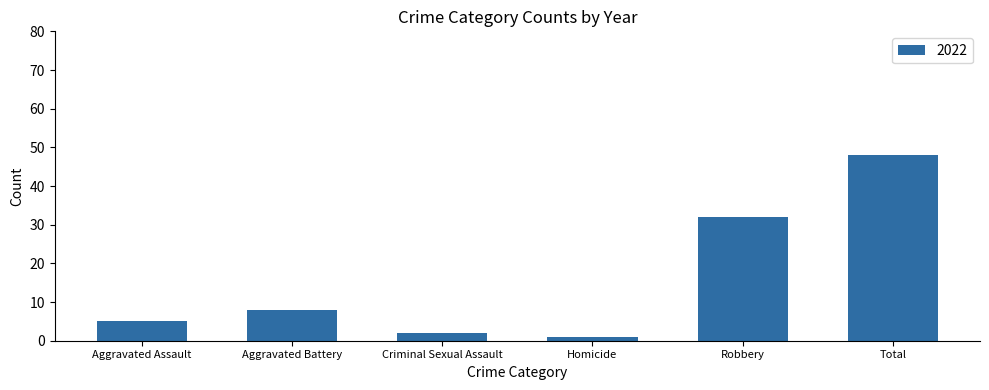

How many bars are there in total?

6